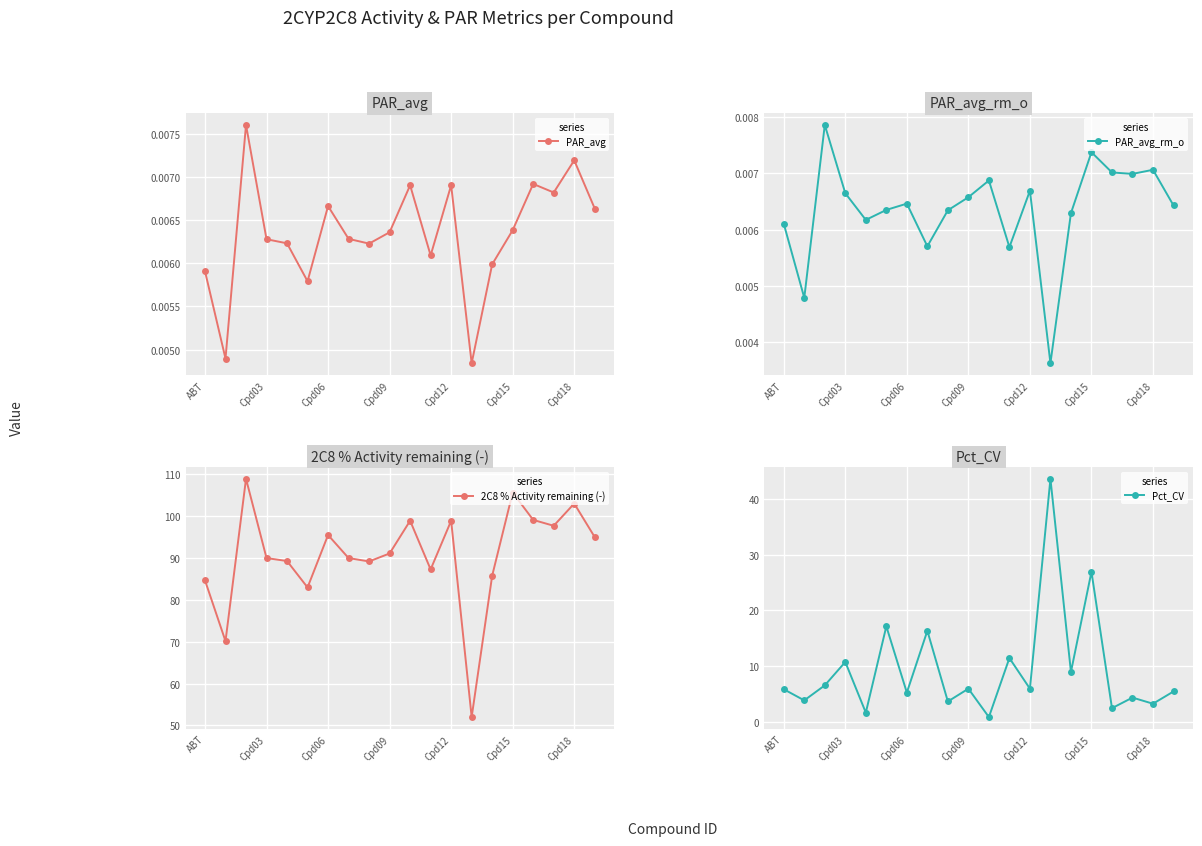

Rank the series by their maximum value, from highest to lowest.

2C8 % Activity remaining (-), Pct_CV, PAR_avg_rm_o, PAR_avg